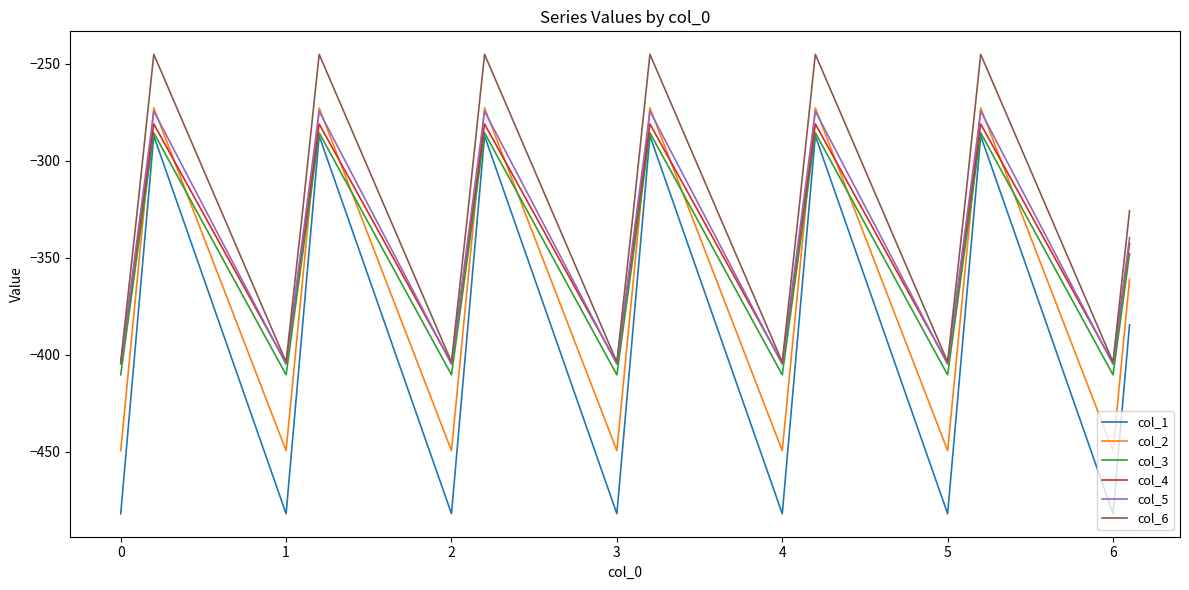

Which series has the largest total across all categories?

col_6